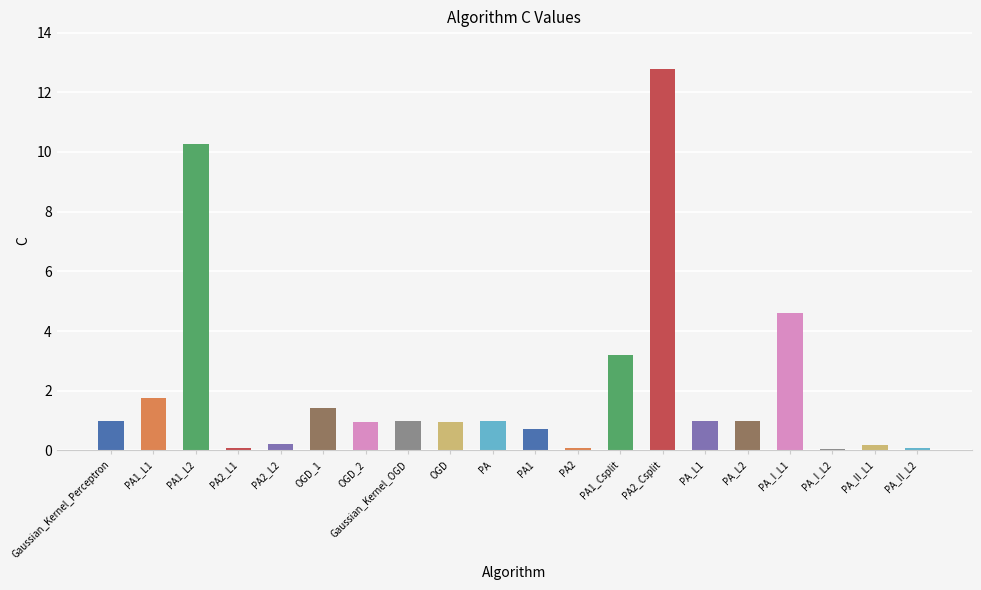

What position from the left is PA2_Csplit?

14